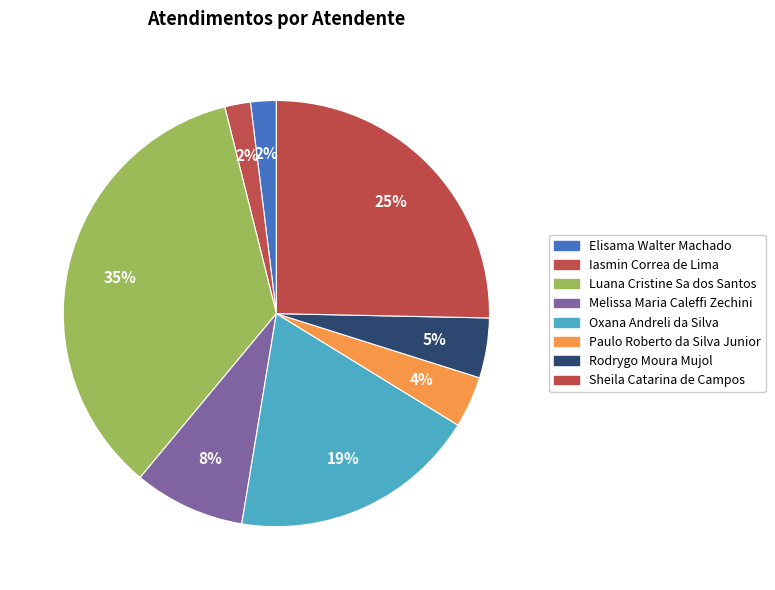

How many segments does this pie chart have?

8